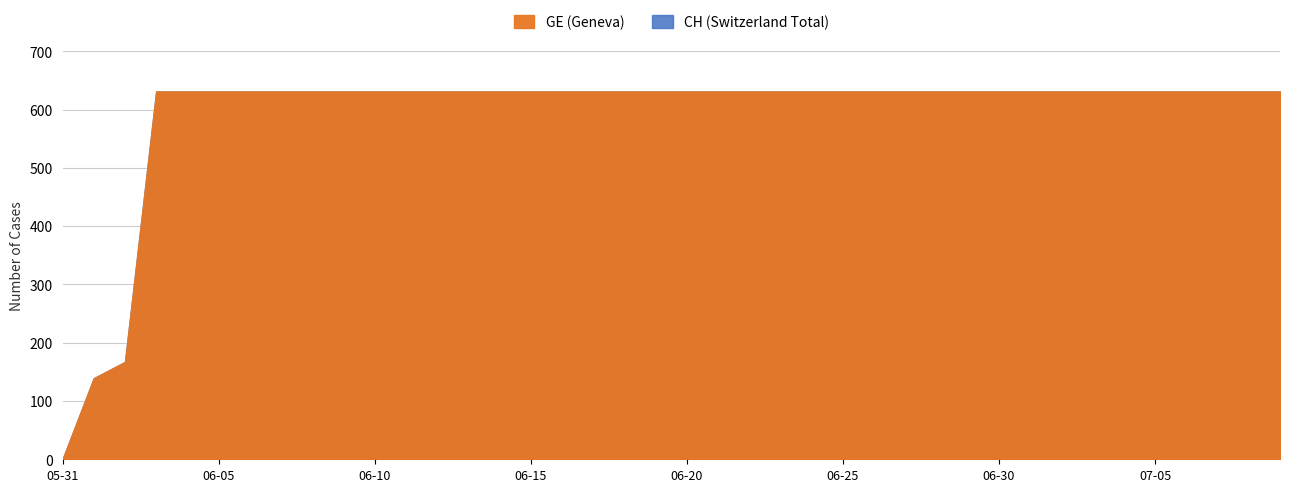

Which series has the widest spread of values?

GE